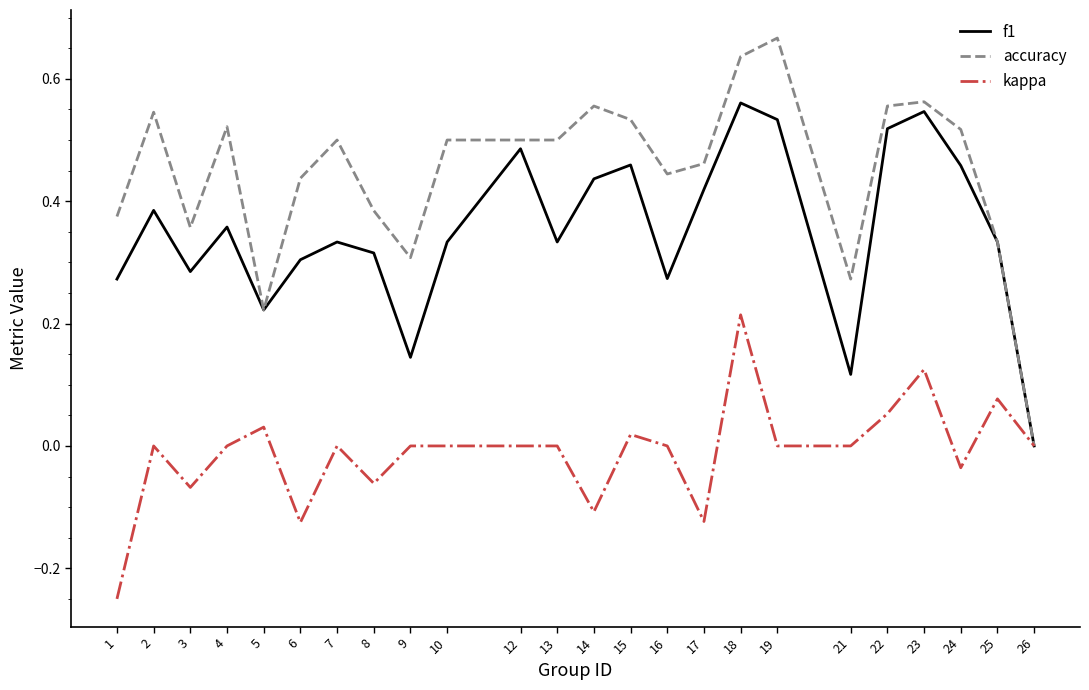

Which series has the largest range (max minus min)?

accuracy